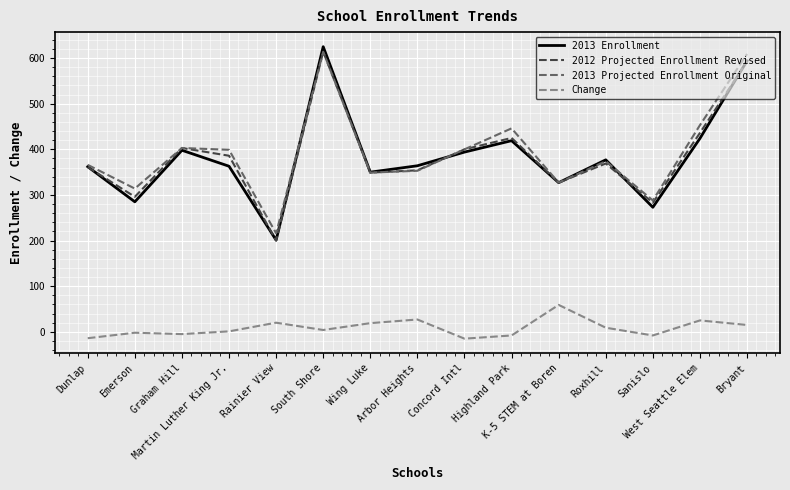

What is the minimum value shown in the chart?

-15